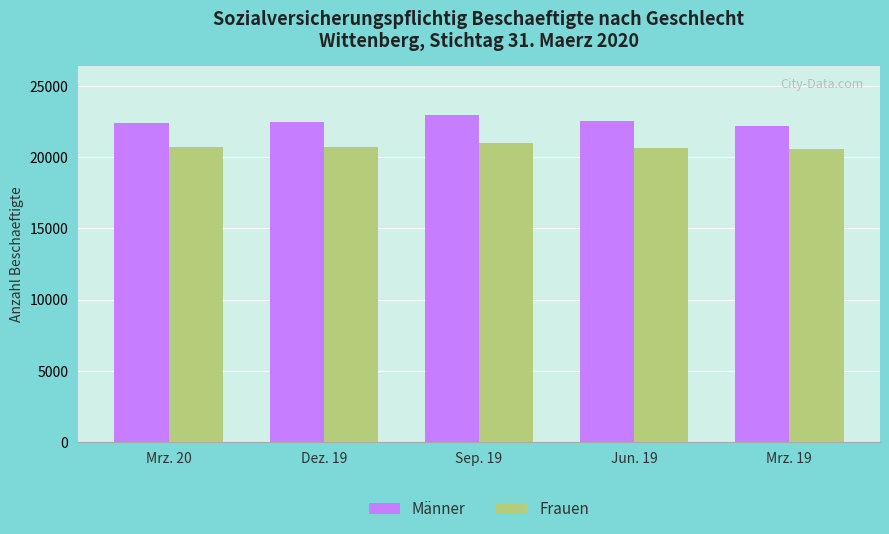

What is the difference between the second highest and second lowest values in the Frauen series?

86